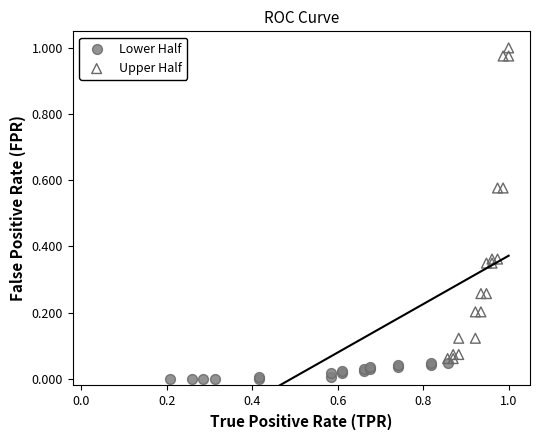

Which series has the largest Y range (max minus min)?

Upper Half